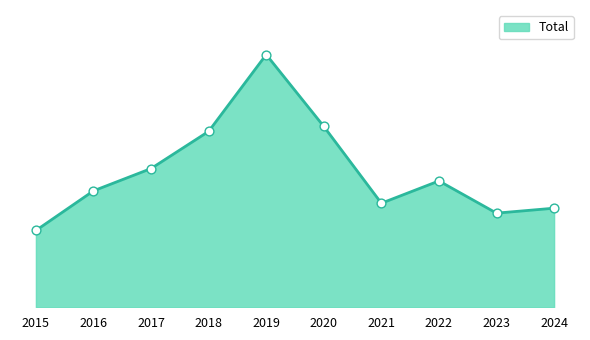

Approximately how many times larger is the value at 2021 compared to 2017?

0.8